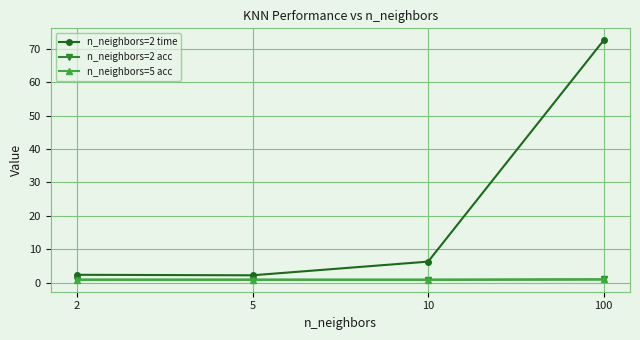

True or false: n_neighbors=5 acc and n_neighbors=2 time cross at least once.

False